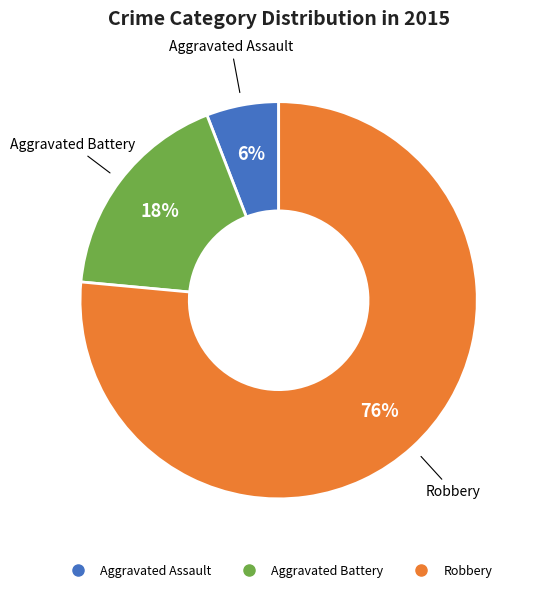

What percentage is the Aggravated Battery slice, to the nearest percent?

18%